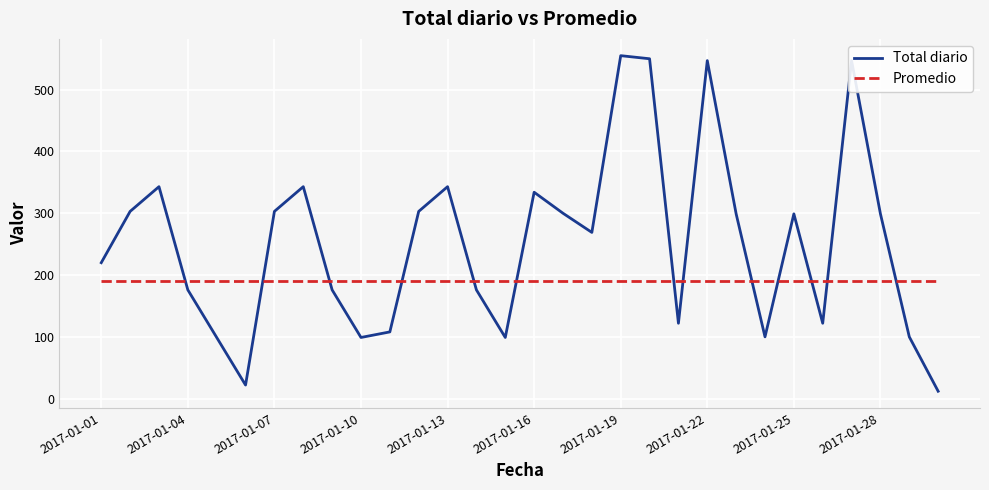

Which series has the widest spread of values?

Total diario